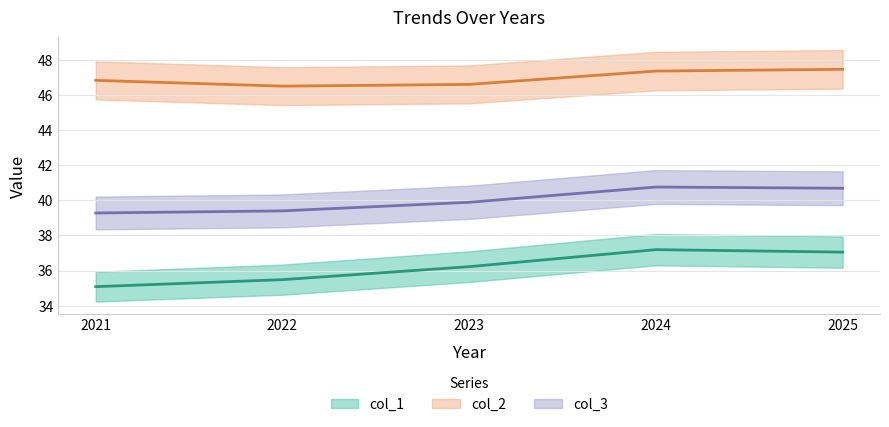

True or false: col_1 and col_3 cross at least once.

False